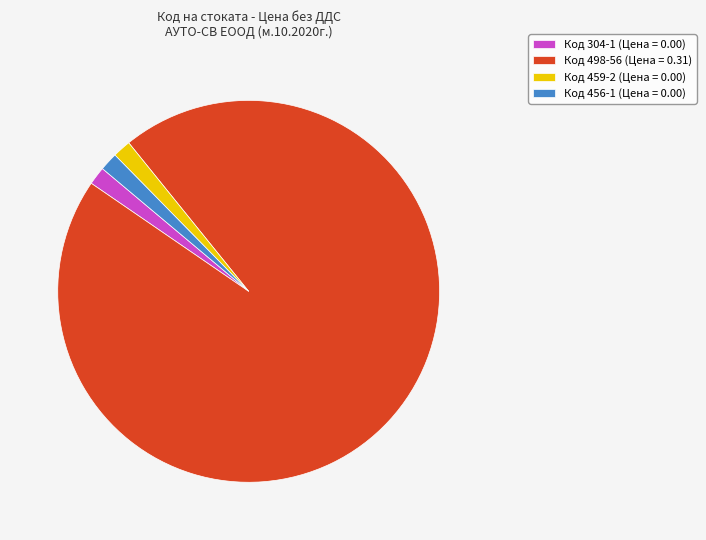

Do Код 459-2 (Цена = 0.00) and Код 304-1 (Цена = 0.00) together represent more than half of the pie?

No